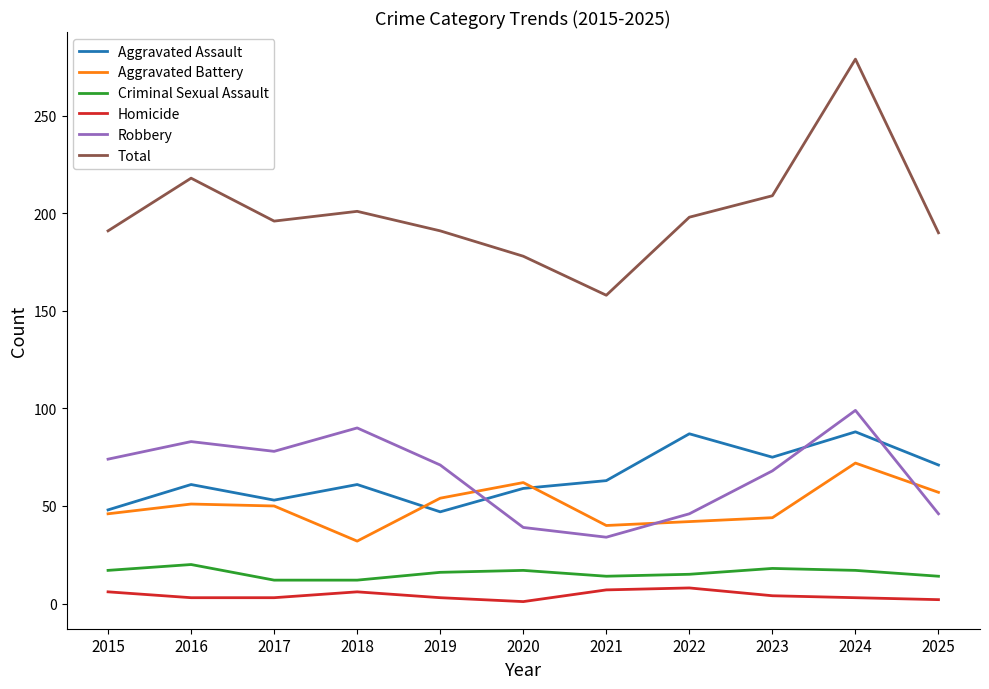

True or false: Aggravated Assault has a value of 48 at 2015.

True